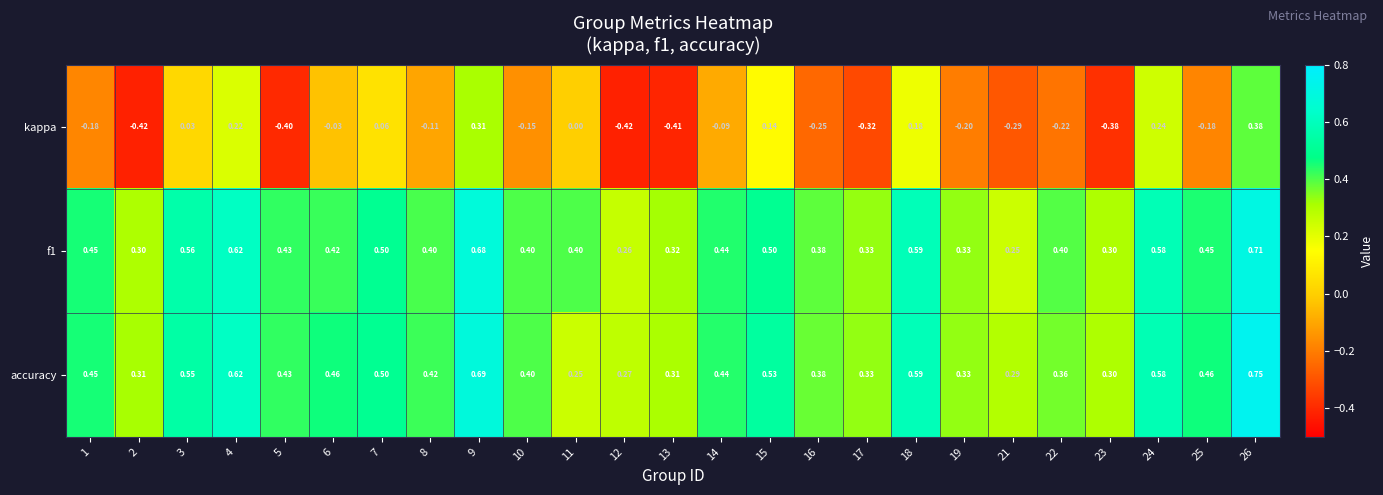

Is the value of kappa at 5 greater than the value of f1 at 17?

No